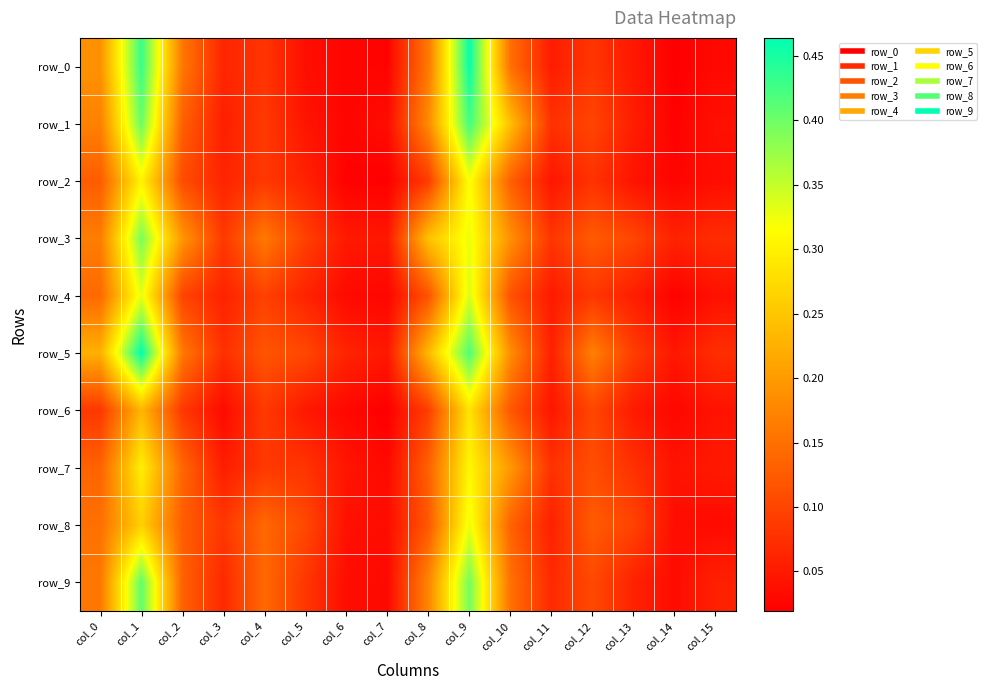

Reading right to left, what are all the values shown in this chart?

row_0: col_15=0.0	col_14=0.0	col_13=0.0	col_12=0.1	col_11=0.1	col_10=0.1	col_9=0.5	col_8=0.2	col_7=0.0	col_6=0.0	col_5=0.0	col_4=0.1	col_3=0.1	col_2=0.2	col_1=0.4	col_0=0.2
row_1: col_15=0.0	col_14=0.0	col_13=0.1	col_12=0.1	col_11=0.1	col_10=0.2	col_9=0.4	col_8=0.2	col_7=0.0	col_6=0.0	col_5=0.0	col_4=0.1	col_3=0.1	col_2=0.1	col_1=0.4	col_0=0.2
row_2: col_15=0.0	col_14=0.0	col_13=0.0	col_12=0.1	col_11=0.0	col_10=0.1	col_9=0.3	col_8=0.1	col_7=0.0	col_6=0.0	col_5=0.1	col_4=0.1	col_3=0.1	col_2=0.1	col_1=0.3	col_0=0.1
row_3: col_15=0.1	col_14=0.1	col_13=0.1	col_12=0.1	col_11=0.1	col_10=0.2	col_9=0.3	col_8=0.2	col_7=0.0	col_6=0.0	col_5=0.1	col_4=0.2	col_3=0.1	col_2=0.2	col_1=0.4	col_0=0.2
row_4: col_15=0.0	col_14=0.0	col_13=0.1	col_12=0.1	col_11=0.1	col_10=0.1	col_9=0.3	col_8=0.1	col_7=0.0	col_6=0.0	col_5=0.1	col_4=0.1	col_3=0.1	col_2=0.1	col_1=0.3	col_0=0.1
row_5: col_15=0.1	col_14=0.0	col_13=0.1	col_12=0.2	col_11=0.1	col_10=0.2	col_9=0.4	col_8=0.2	col_7=0.0	col_6=0.1	col_5=0.1	col_4=0.1	col_3=0.1	col_2=0.2	col_1=0.5	col_0=0.2
row_6: col_15=0.0	col_14=0.0	col_13=0.1	col_12=0.1	col_11=0.0	col_10=0.1	col_9=0.3	col_8=0.1	col_7=0.0	col_6=0.0	col_5=0.0	col_4=0.1	col_3=0.0	col_2=0.1	col_1=0.2	col_0=0.1
row_7: col_15=0.0	col_14=0.0	col_13=0.1	col_12=0.1	col_11=0.1	col_10=0.2	col_9=0.3	col_8=0.1	col_7=0.0	col_6=0.0	col_5=0.1	col_4=0.1	col_3=0.1	col_2=0.1	col_1=0.3	col_0=0.1
row_8: col_15=0.0	col_14=0.0	col_13=0.1	col_12=0.1	col_11=0.1	col_10=0.1	col_9=0.3	col_8=0.1	col_7=0.0	col_6=0.0	col_5=0.1	col_4=0.1	col_3=0.1	col_2=0.1	col_1=0.3	col_0=0.1
row_9: col_15=0.1	col_14=0.0	col_13=0.1	col_12=0.1	col_11=0.1	col_10=0.2	col_9=0.4	col_8=0.2	col_7=0.0	col_6=0.0	col_5=0.1	col_4=0.1	col_3=0.1	col_2=0.1	col_1=0.4	col_0=0.2